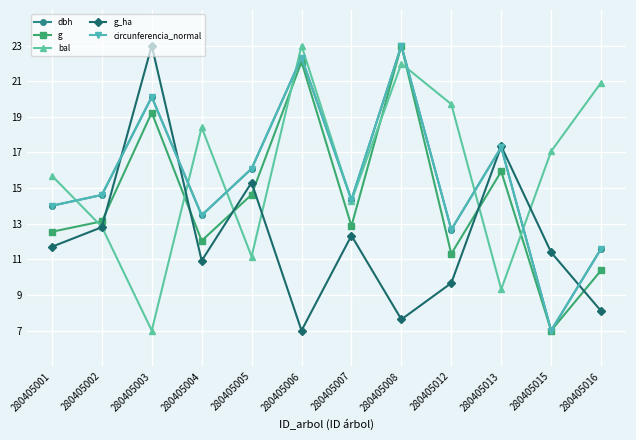

What is the value of the bal point at the 4th from the left?

18.4